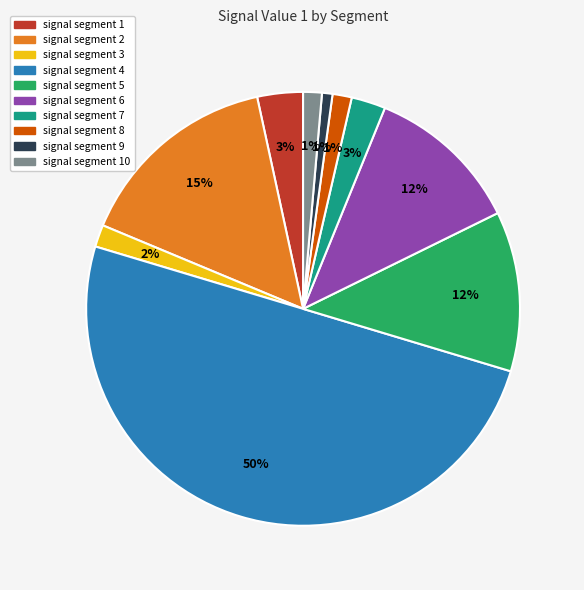

To the nearest percent, what is the average slice percentage?

10%